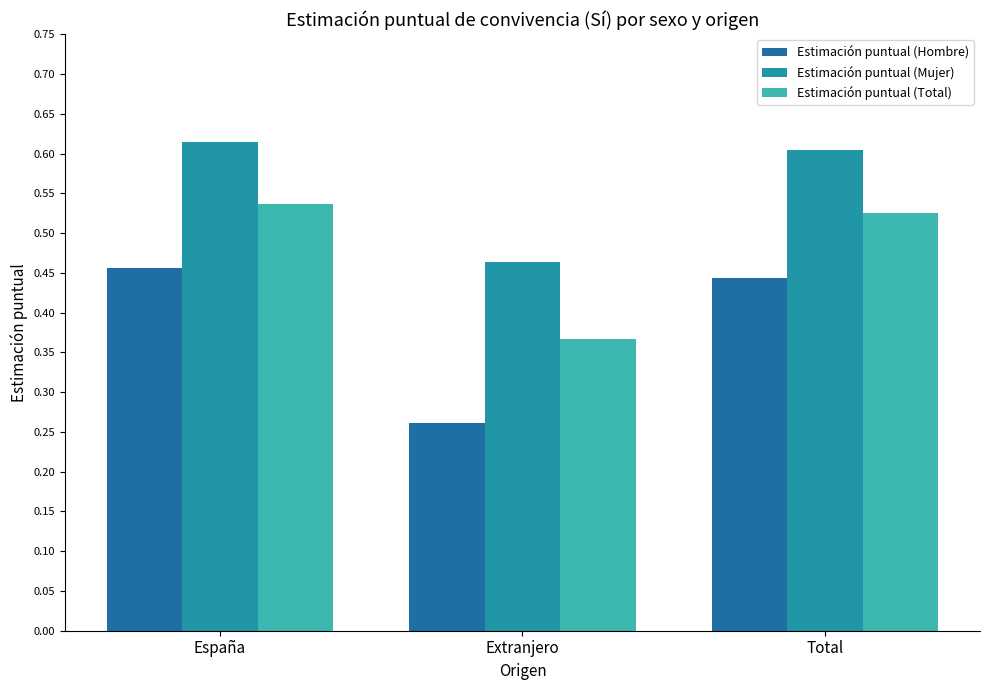

List the series in order of their peak value, highest first.

Estimación puntual (Mujer), Estimación puntual (Total), Estimación puntual (Hombre)